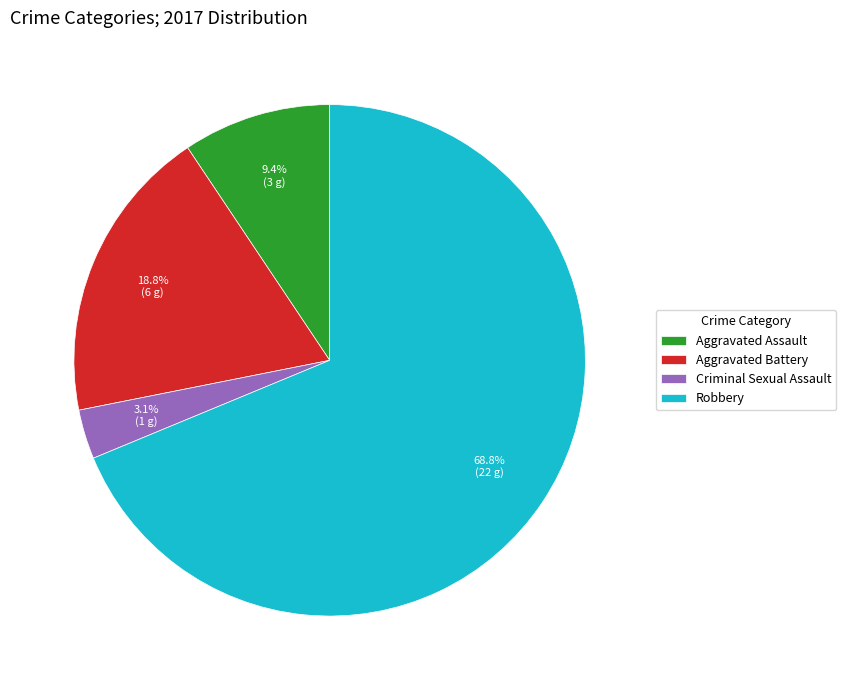

Rank the categories by value from lowest to highest.

Criminal Sexual Assault, Aggravated Assault, Aggravated Battery, Robbery